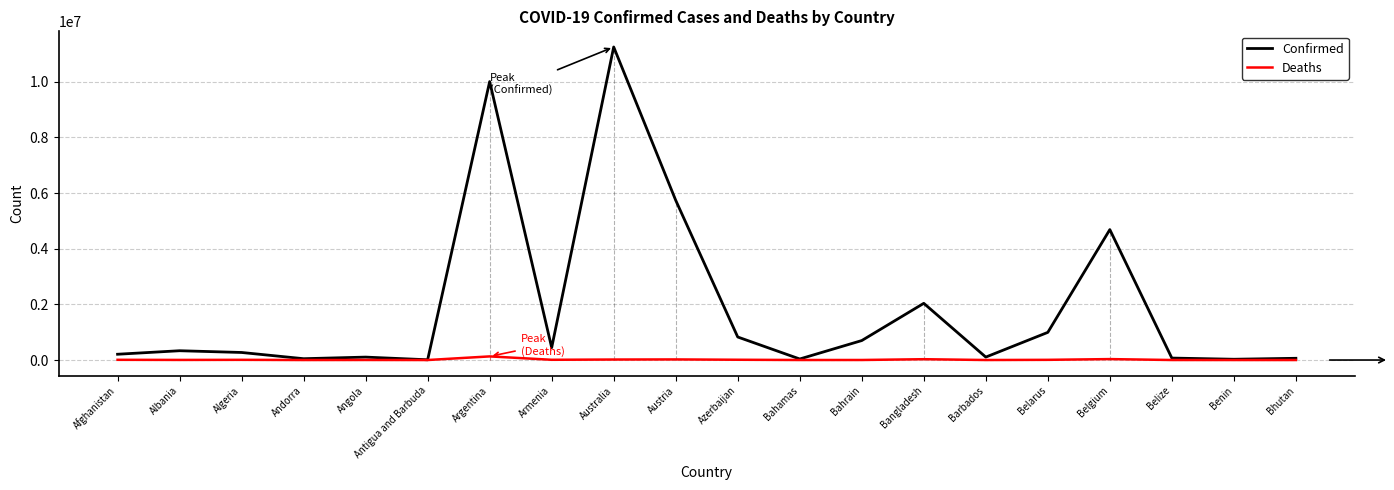

Which label corresponds to the largest value in the chart?

Australia